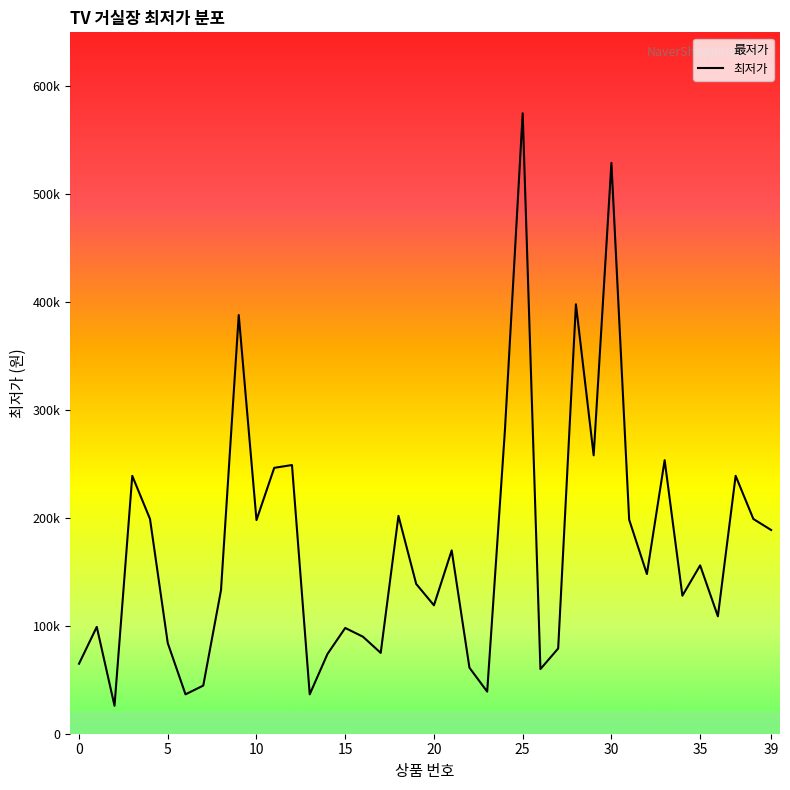

The value at 19 is 138800. True or false?

True